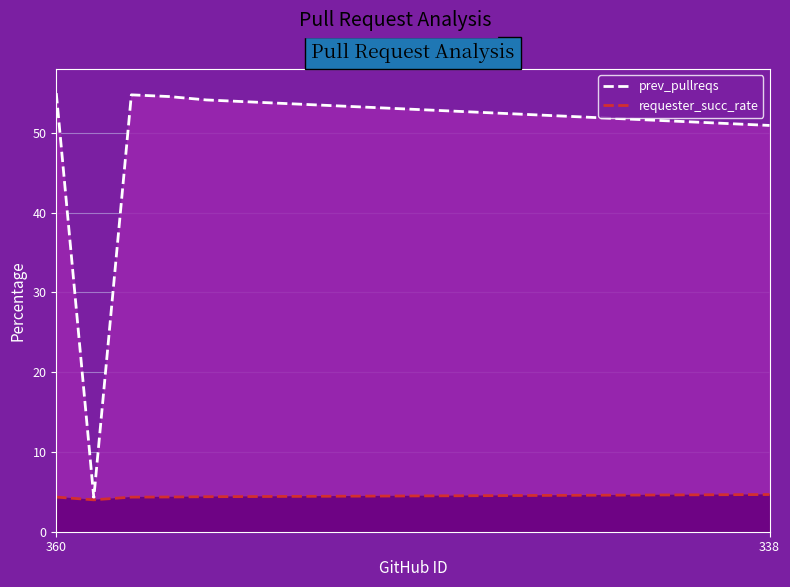

How many categories are shown in the chart?

20